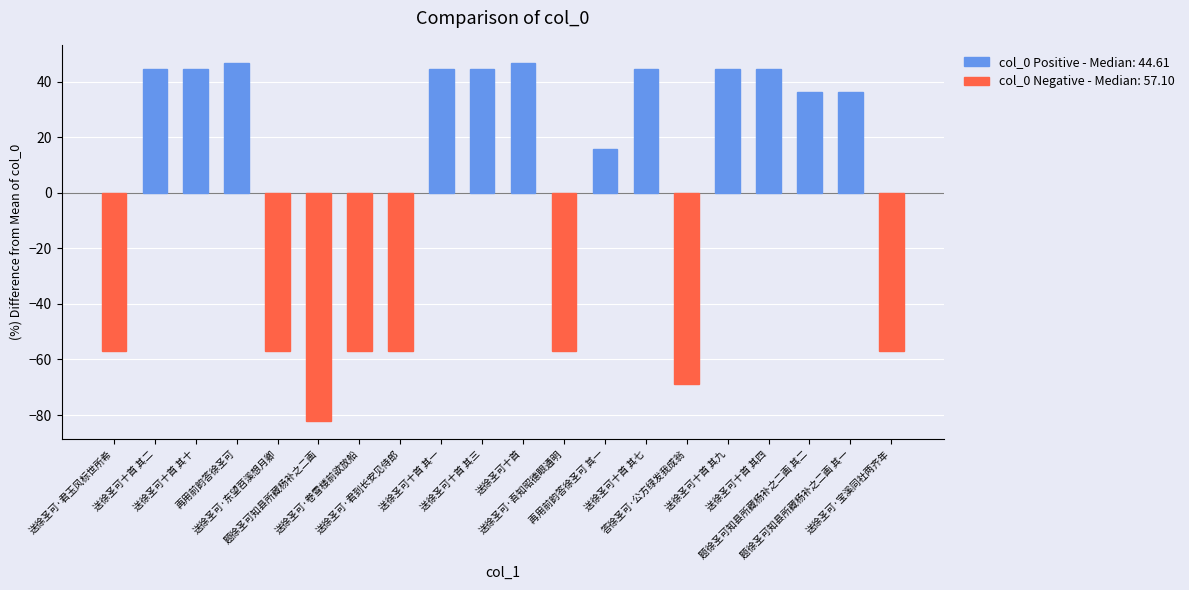

What is the difference between the maximum and minimum values?

128.8